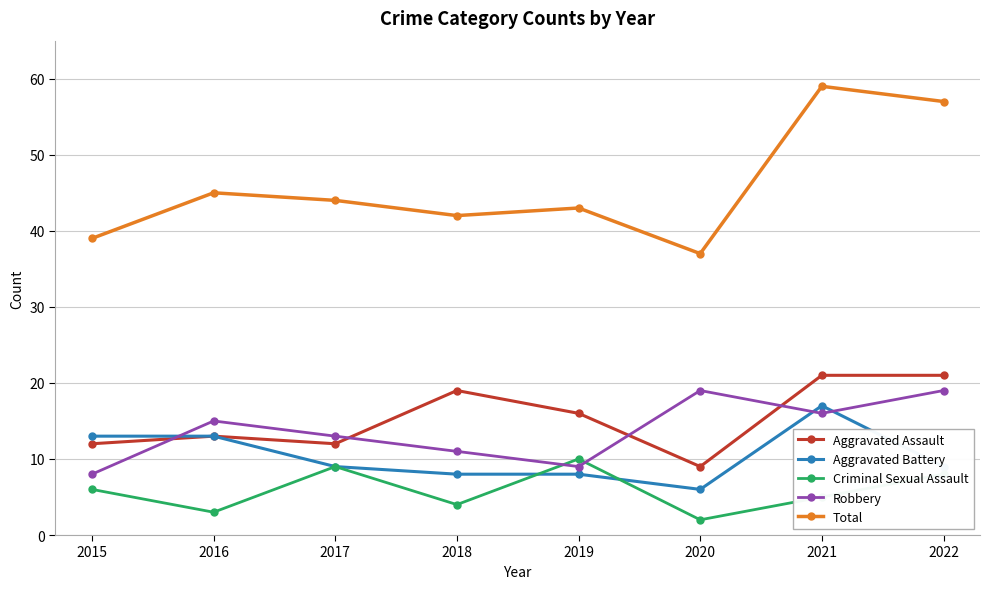

Count the Robbery values in the range 11 to 19.

6